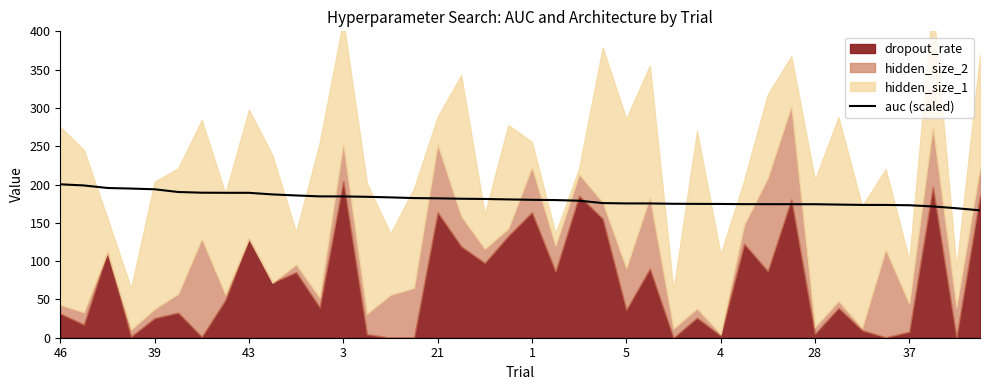

What is the minimum value for auc (scaled)?

166.3